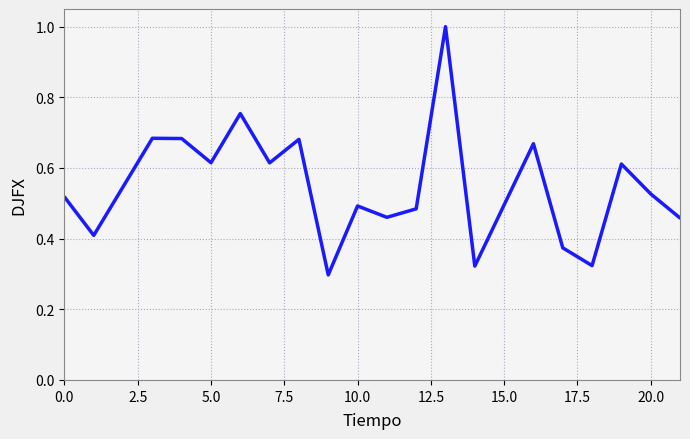

What is the sum of all values?

11.0